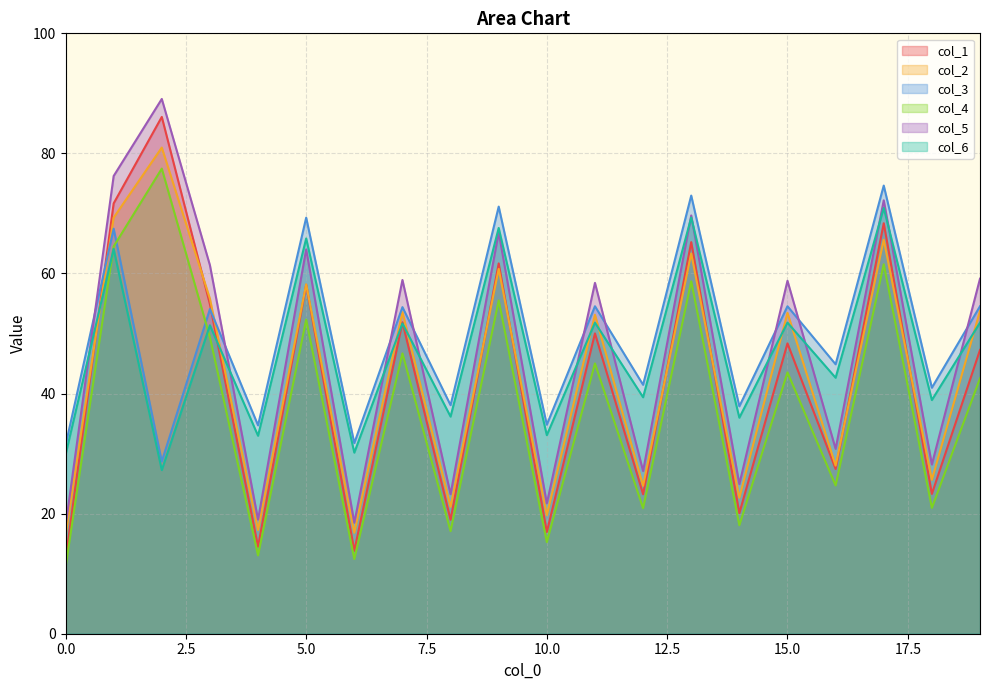

What is the greatest value displayed?

89.1